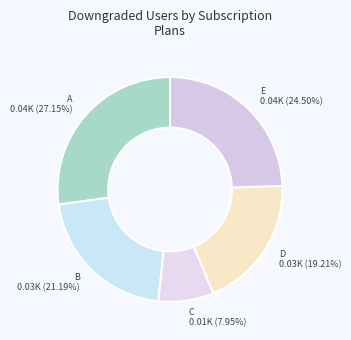

Which has a higher value, A or C?

A